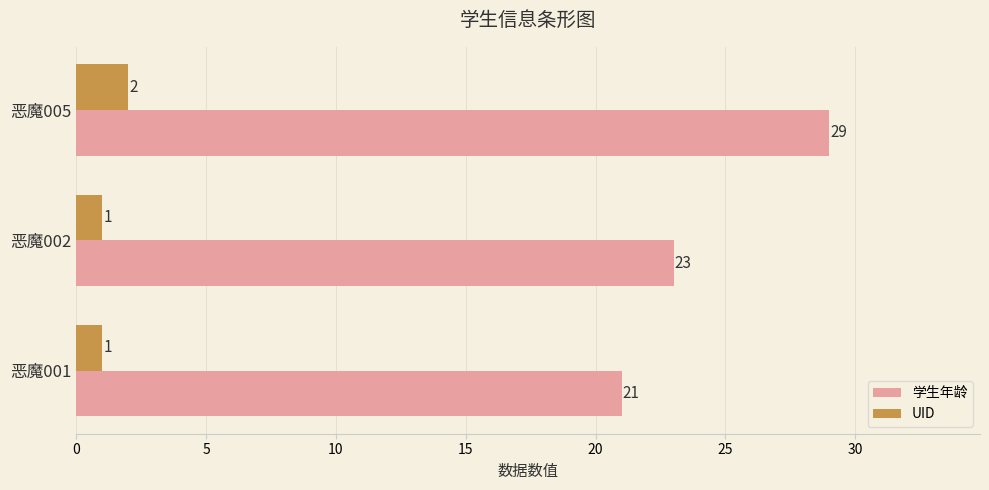

Which series has the widest spread of values?

学生年龄